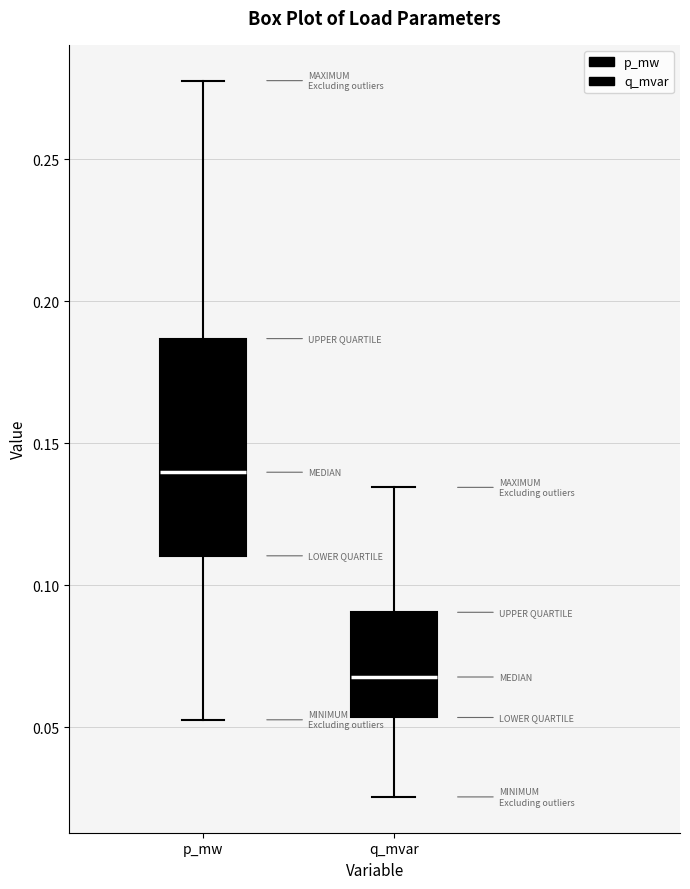

Reading left to right, transcribe this box plot: for each box, give where its median line is, the range the box spans, and where its two whiskers end, as read against the y-axis. The values are not printed on the chart, so give them approximately, as read against the axis.

p_mw: median 0.140, box 0.110 to 0.185, whiskers 0.055 to 0.280
q_mvar: median 0.070, box 0.055 to 0.090, whiskers 0.025 to 0.135